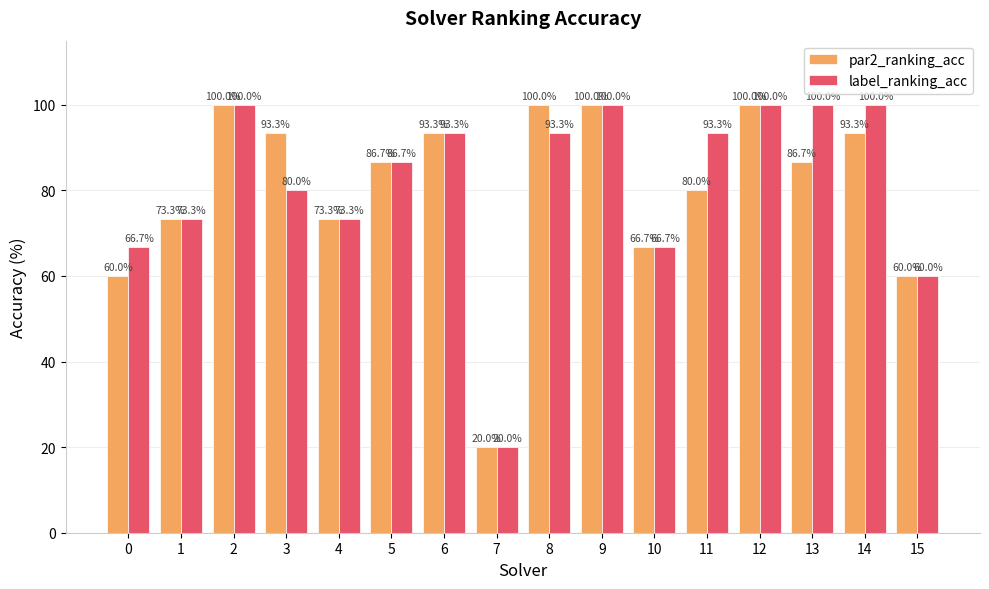

What is the spread (max minus min) of values at 13?

13.3